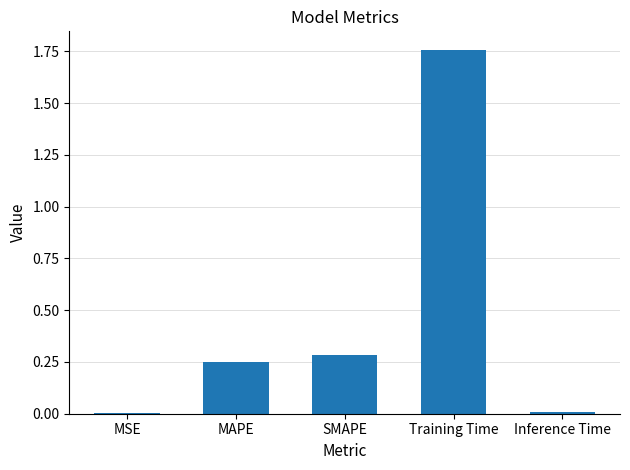

Approximately how many times larger is the value at MAPE compared to Training Time?

0.1